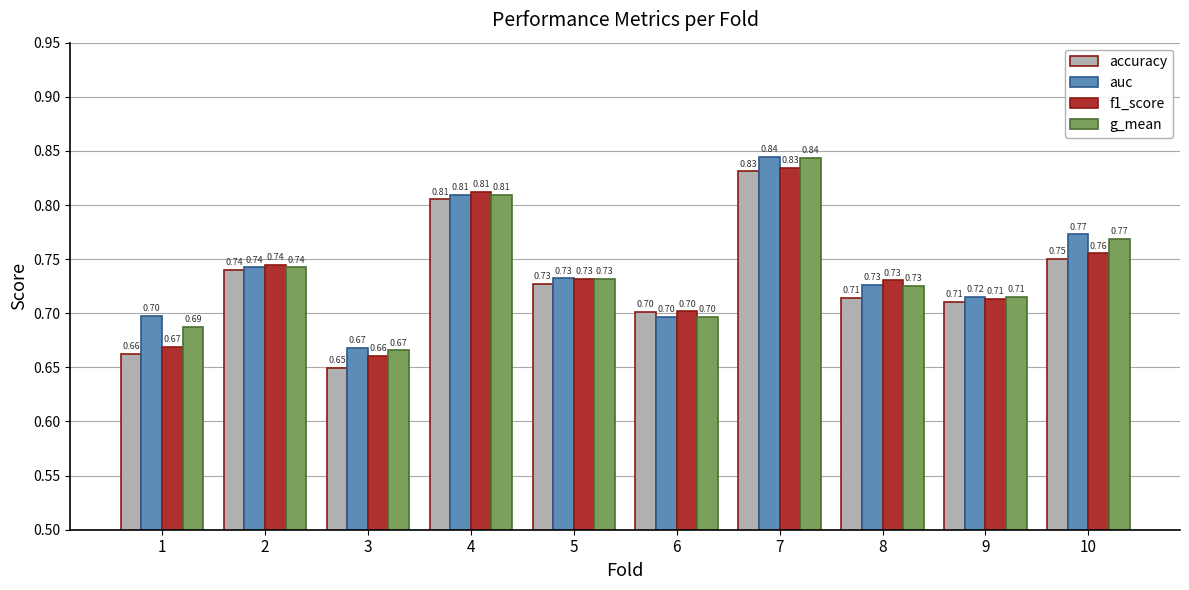

What is the sum of all accuracy values?

7.3